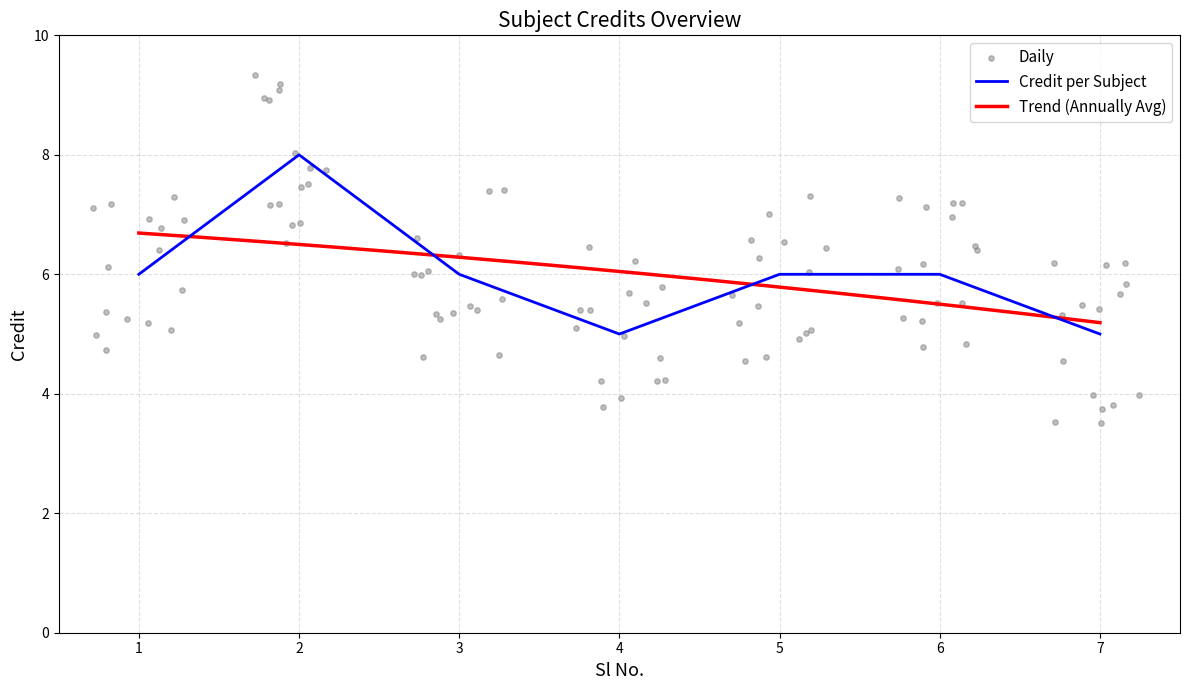

What is the change in value from 1 to 7?

-1